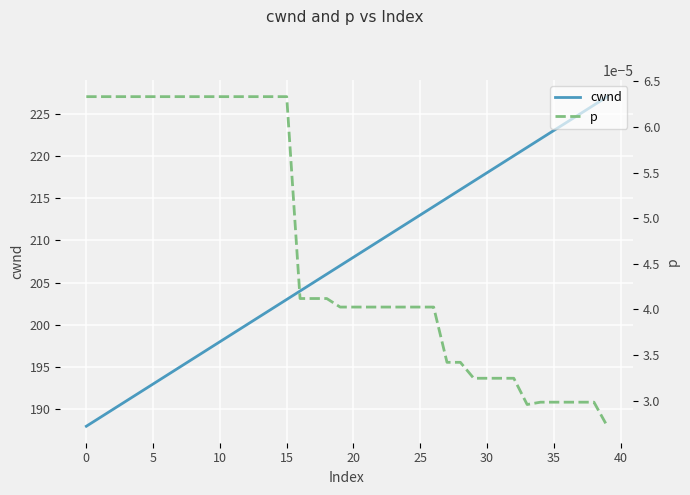

At how many categories does at least one series exceed 223?

4